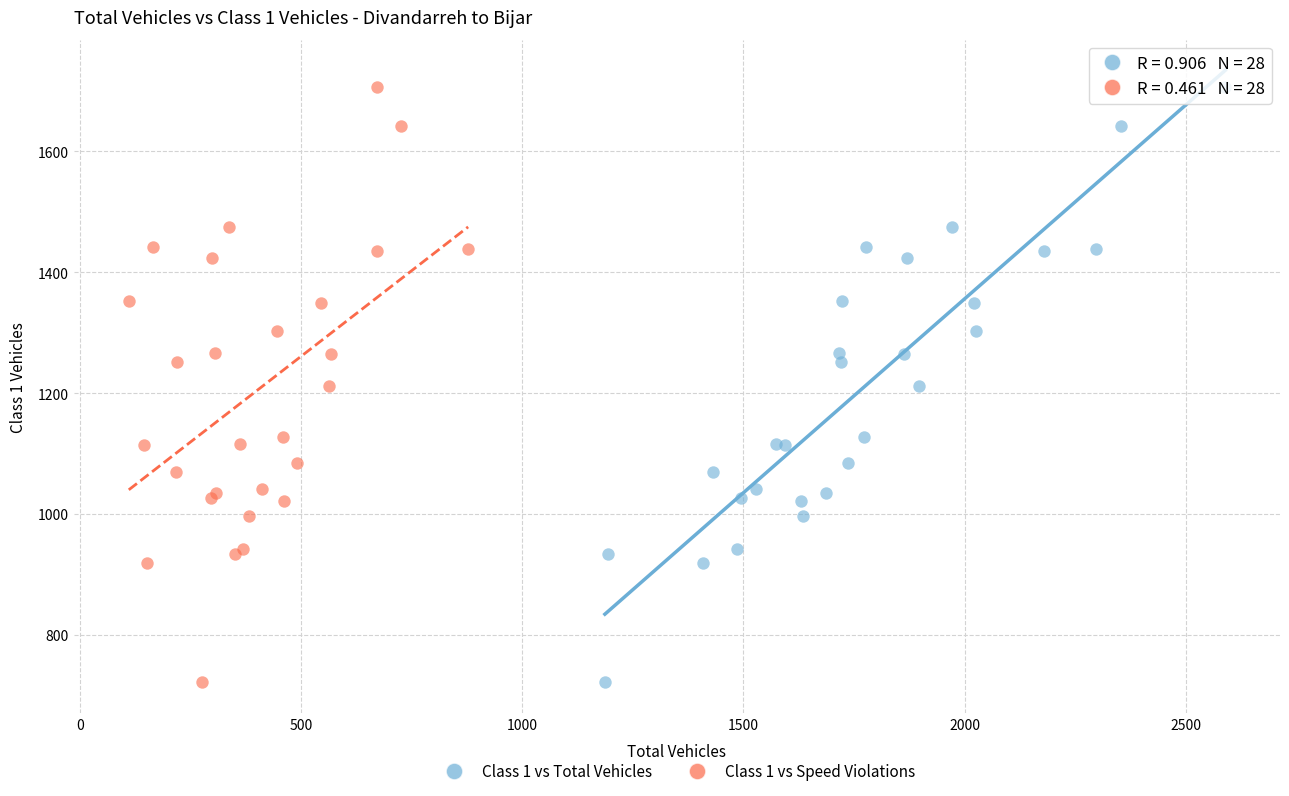

What are all the series names shown in the legend?

Class 1 vs Total Vehicles, Class 1 vs Speed Violations